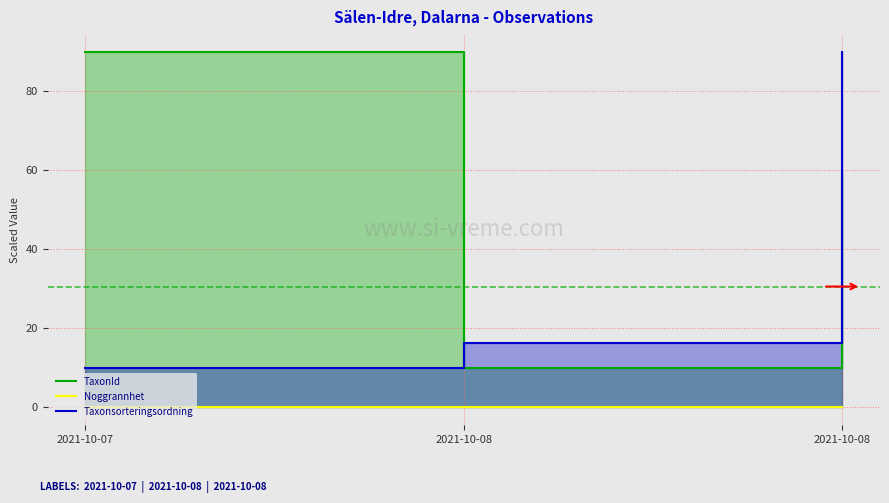

What are all the series names shown in the legend?

TaxonId, Noggrannhet, Taxonsorteringsordning